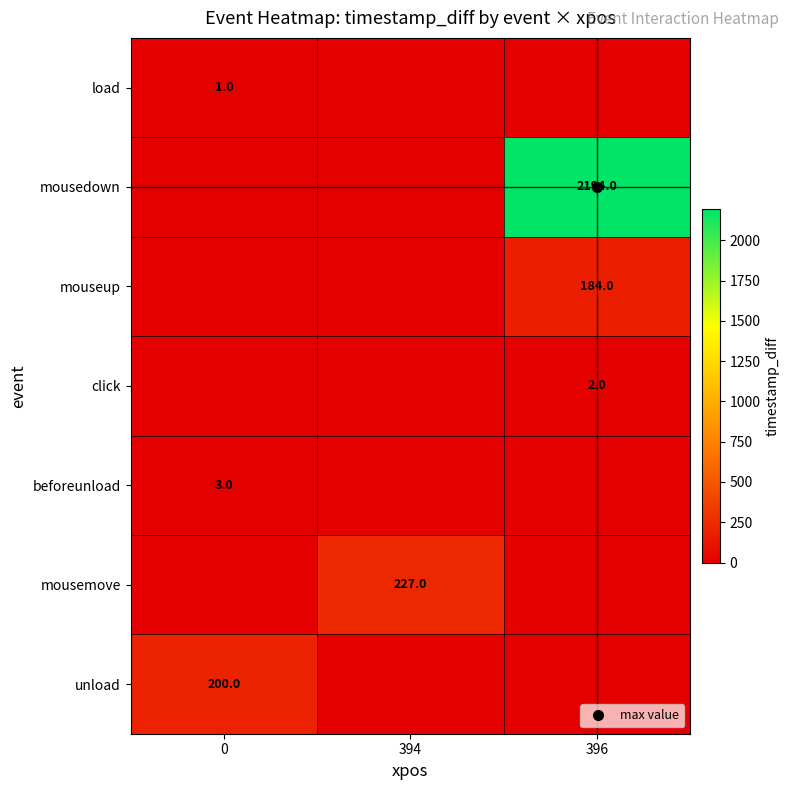

What value does the mousedown series have at 396?

2194